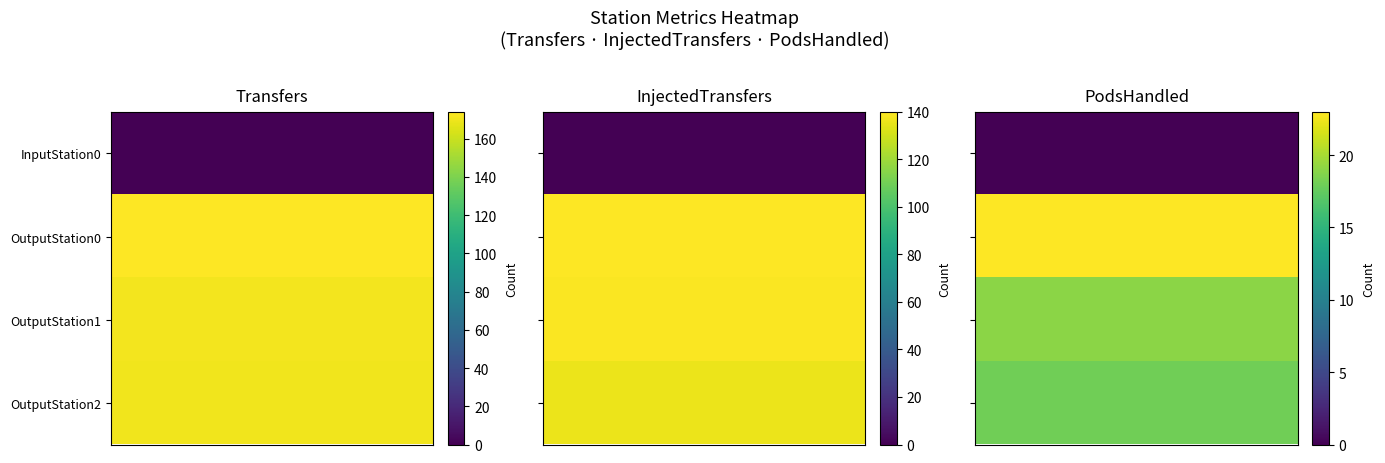

Is the value of PodsHandled at InputStation0 greater than the value of InjectedTransfers at OutputStation0?

No